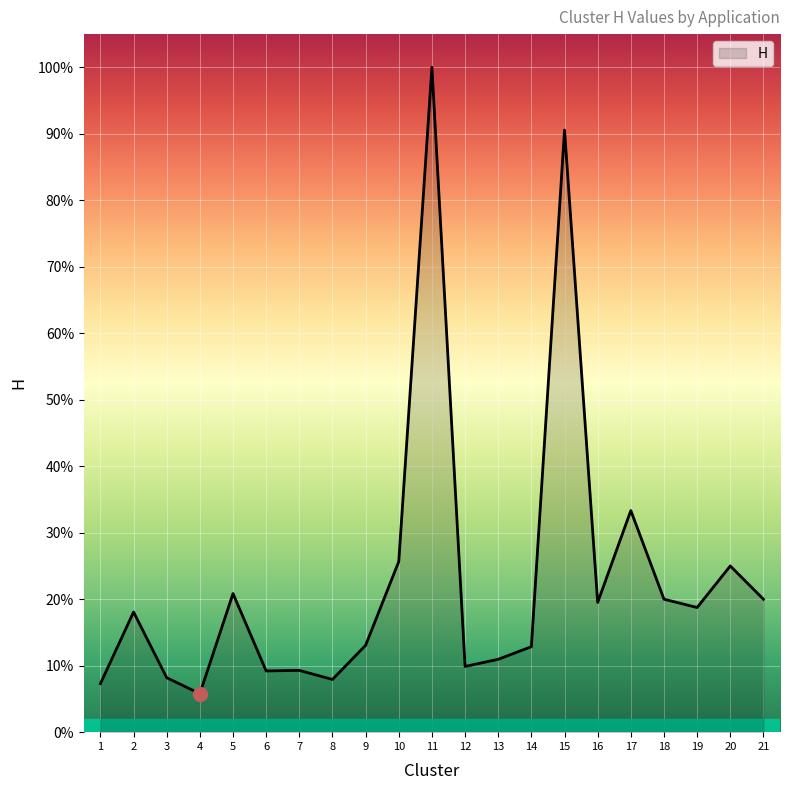

How many points are lower than both their immediate neighbors (excluding endpoints)?

6